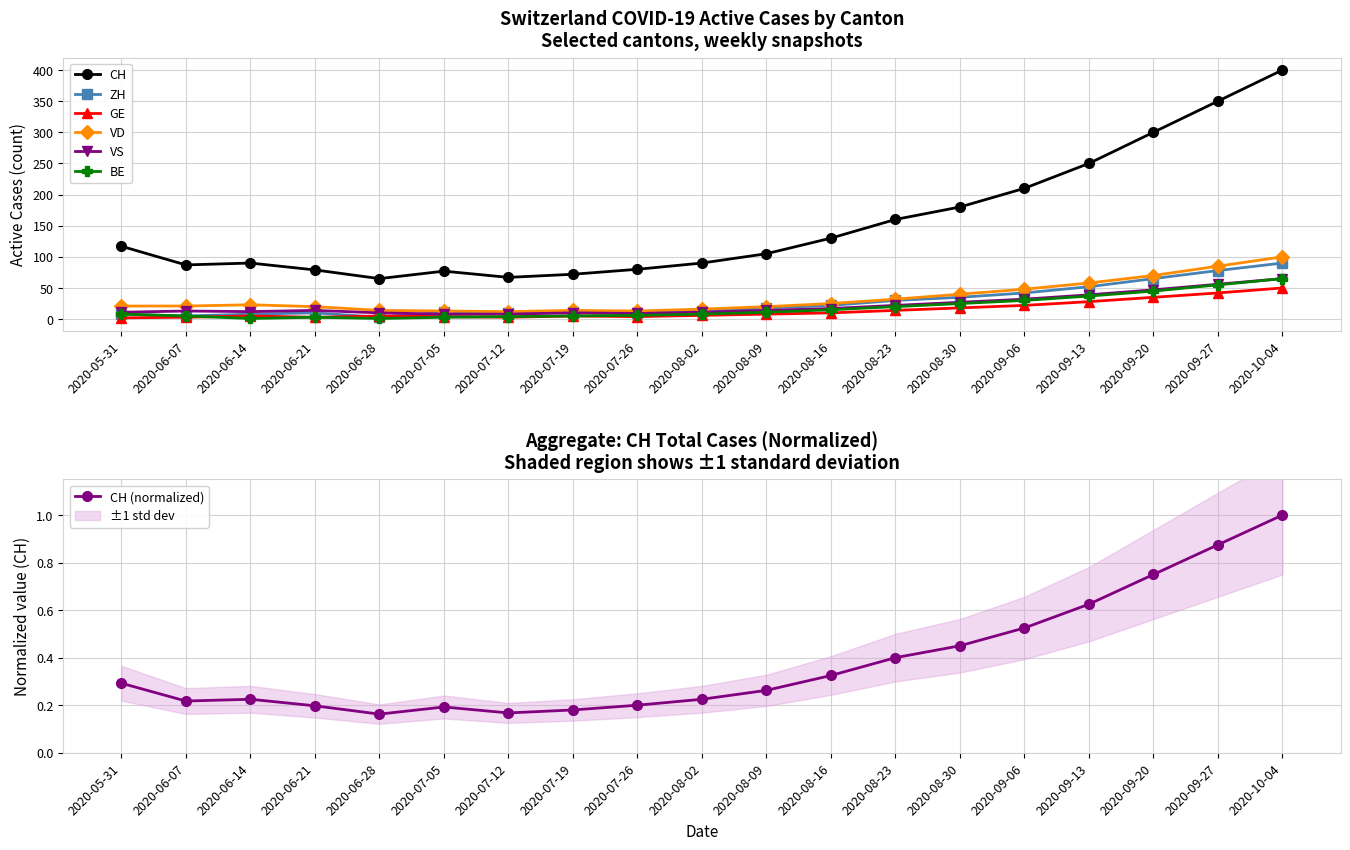

Reading right to left, extract all data points from this chart.

CH: 400	350	300	250	210	180	160	130	105	90	80	72	67	77	65	79	90	87	117
ZH: 90	78	65	52	42	35	30	22	18	13	10	12	10	11	3	10	8	5	8
GE: 50	42	35	28	22	18	14	10	8	6	4	5	3	4	5	3	5	3	2
VD: 100	85	70	58	48	40	32	25	20	16	13	14	12	13	14	20	23	21	21
VS: 65	56	47	39	32	27	22	17	14	11	9	10	8	8	10	14	12	13	11
BE: 65	55	45	37	30	25	20	15	11	8	6	5	4	3	1	3	1	5	8